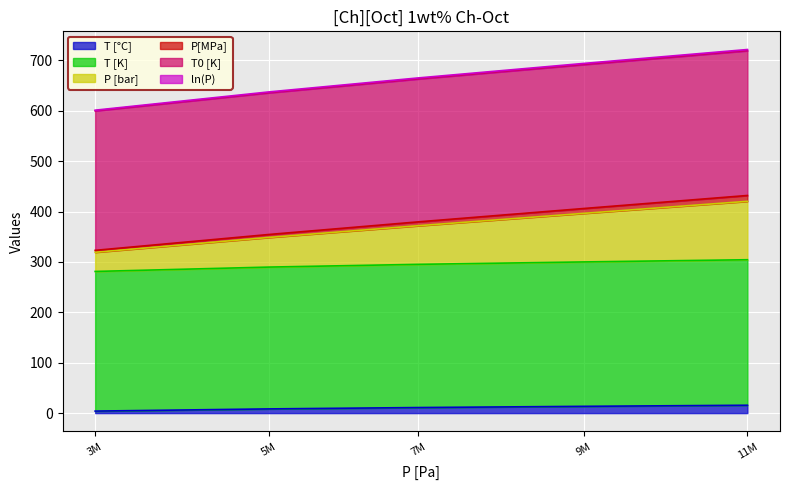

True or false: T0 [K] has a value of 423.1 at 5M.

False